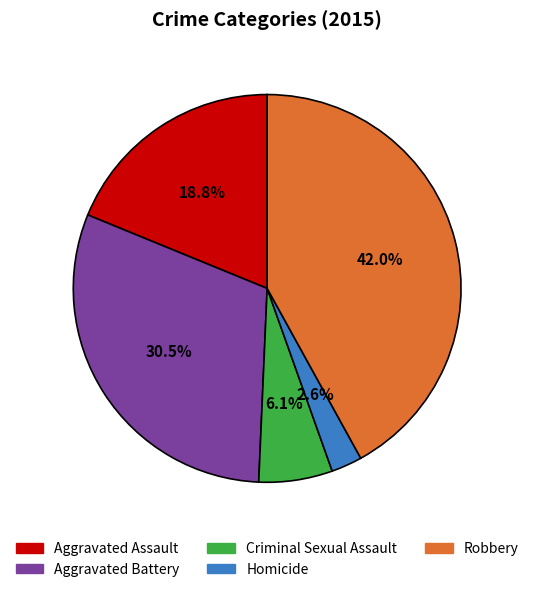

How many slices are in this pie chart?

5